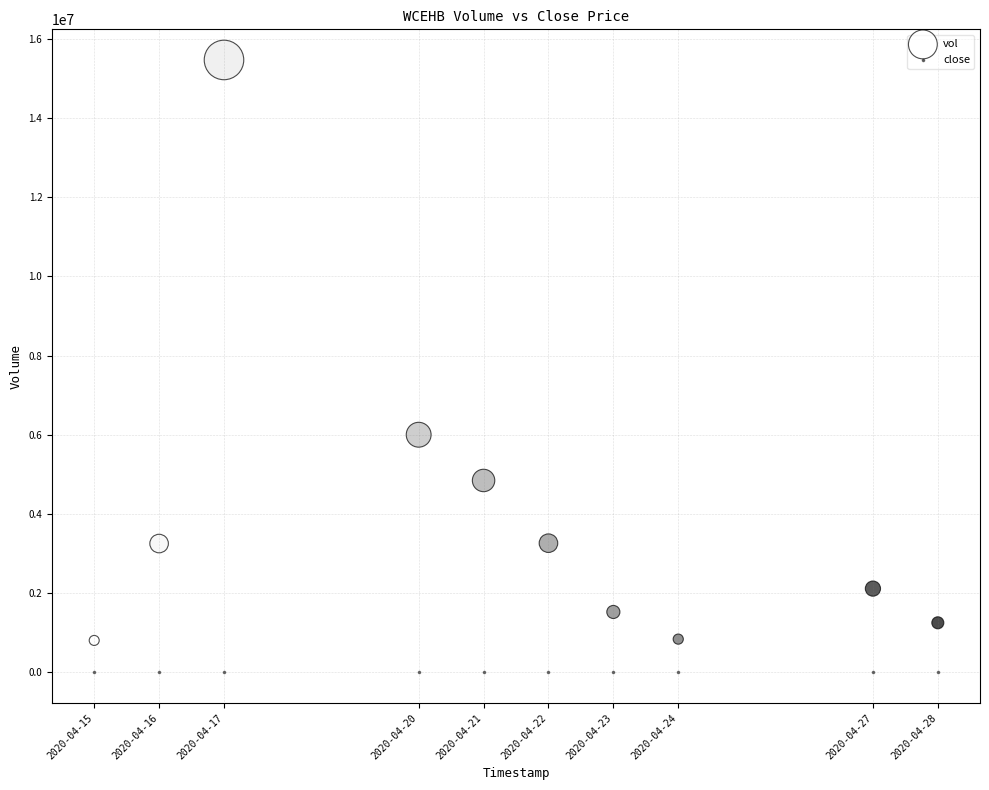

What are all the series names shown in the legend?

vol, close